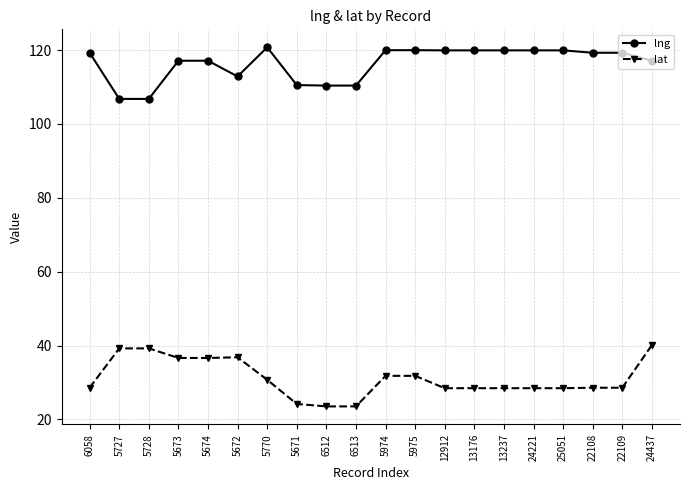

What is the spread (max minus min) of values at 13176?

91.5